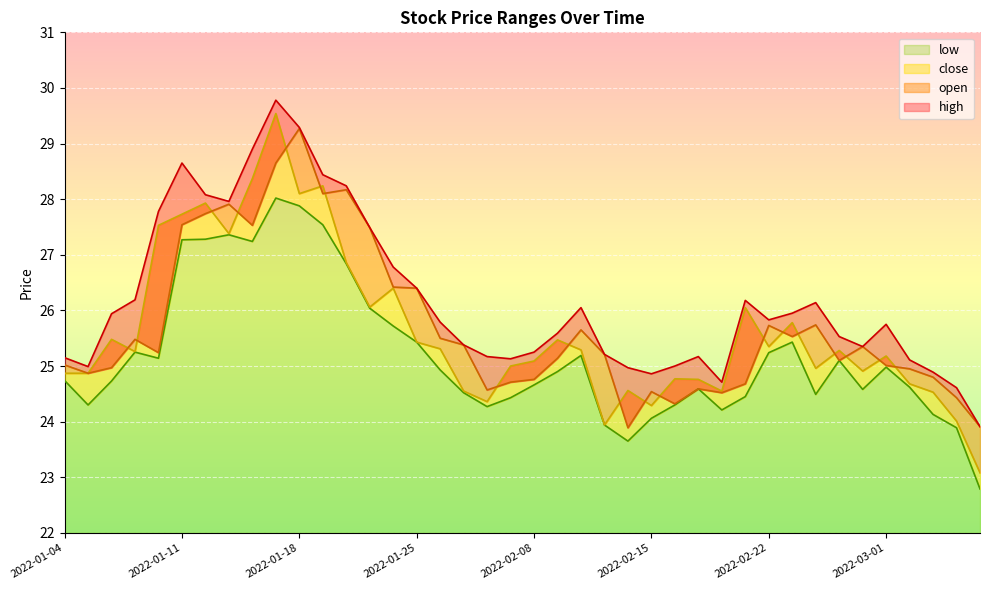

What position from the right is 2022-02-24?

8